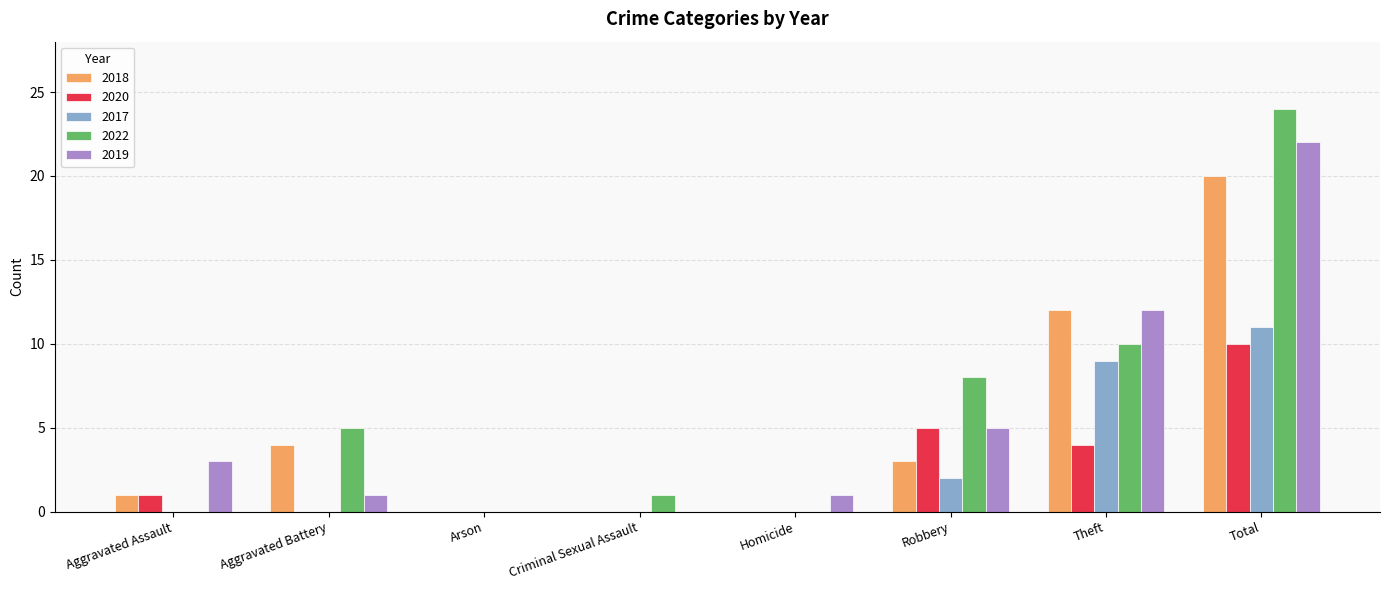

How many 2017 values are between 0 and 9?

7